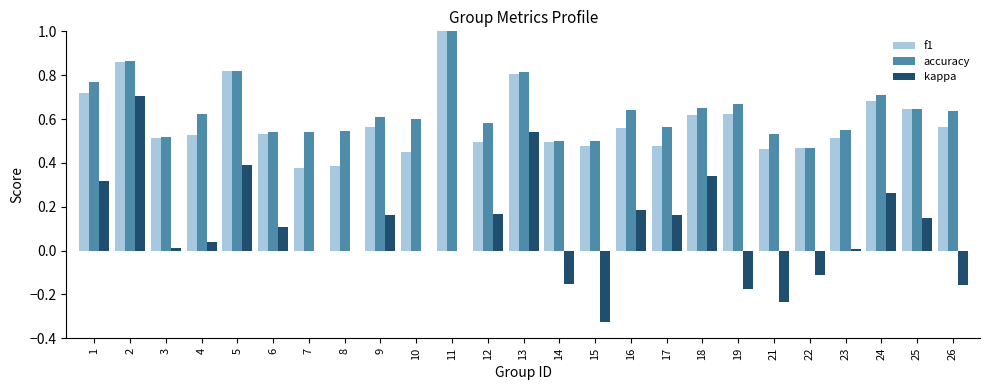

Does the chart contain stacked bars?

No